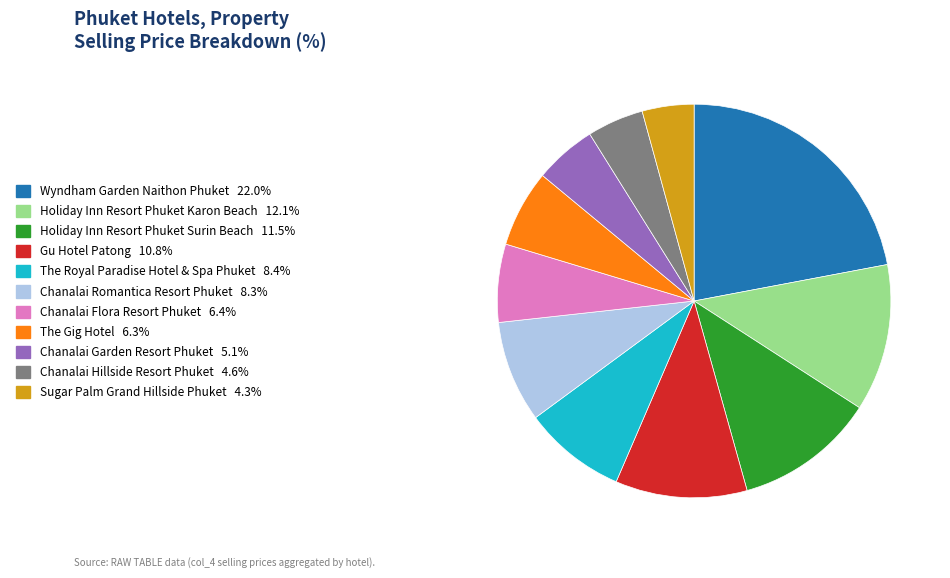

Is there a majority slice in this chart?

No